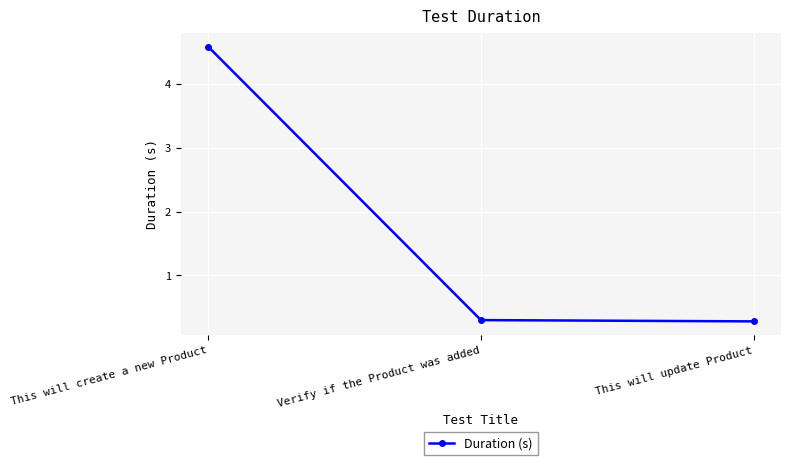

Reading left to right, what are all the values shown in this chart?

This will create a new Product=4.6	Verify if the Product was added=0.3	This will update Product=0.3